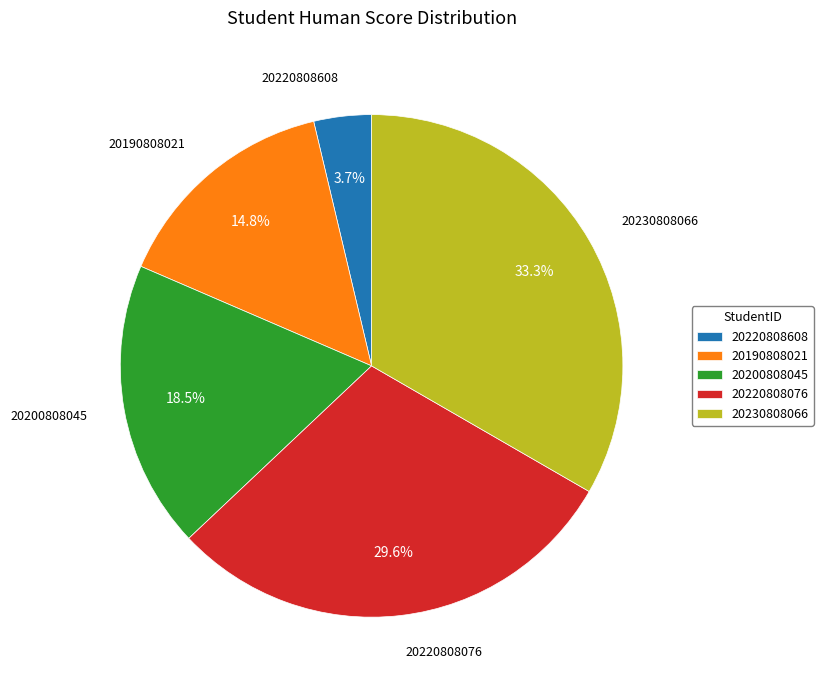

Between 20220808076 and 20230808066, which is larger?

20230808066